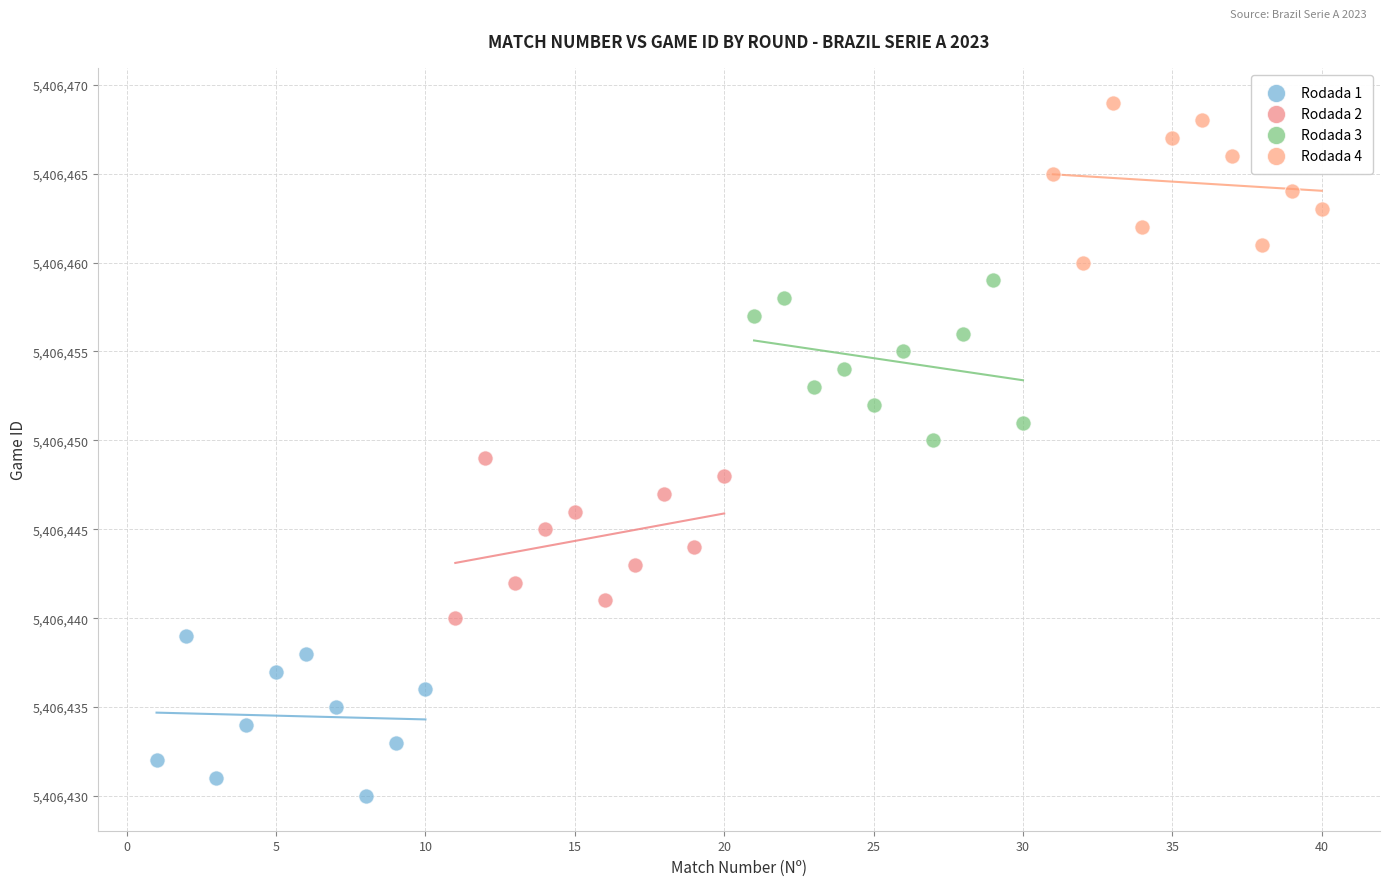

Which series contains the lowest Y value?

Rodada 1